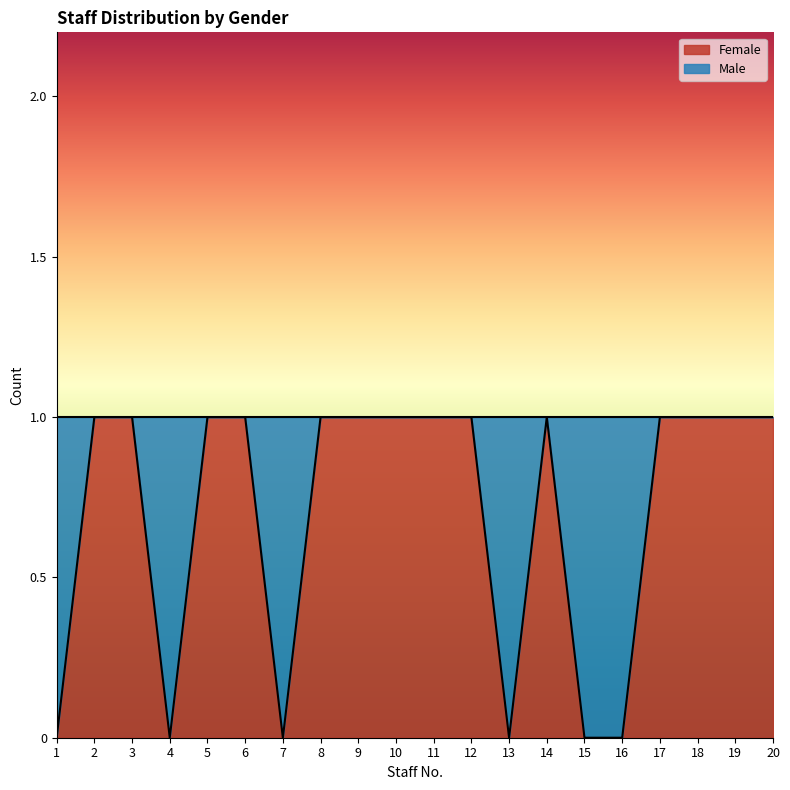

The value at 12 is 1. True or false?

True